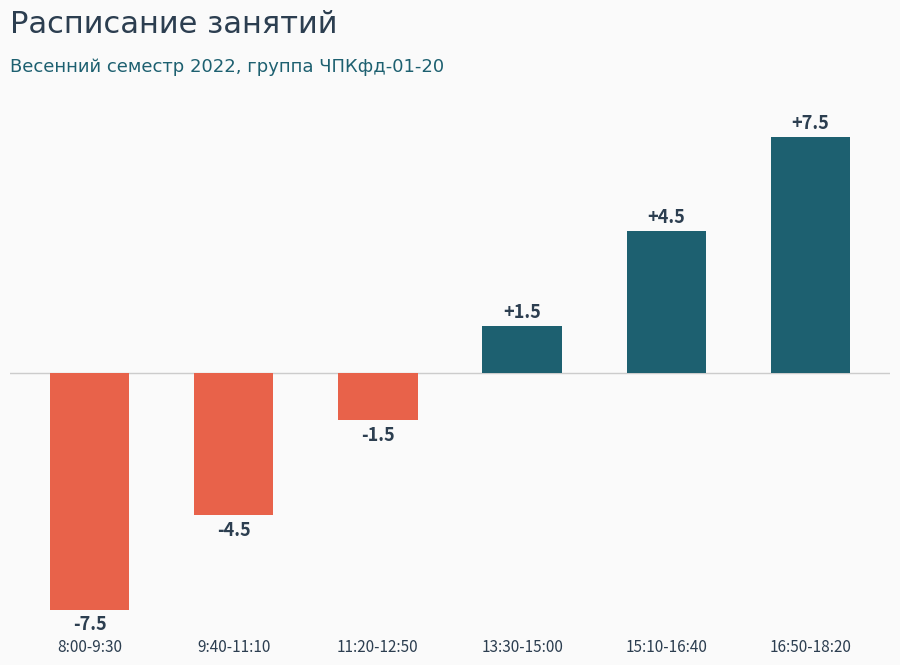

Reading left to right, transcribe all the data shown in this chart.

8:00-9:30=-7.5	9:40-11:10=-4.5	11:20-12:50=-1.5	13:30-15:00=1.5	15:10-16:40=4.5	16:50-18:20=7.5